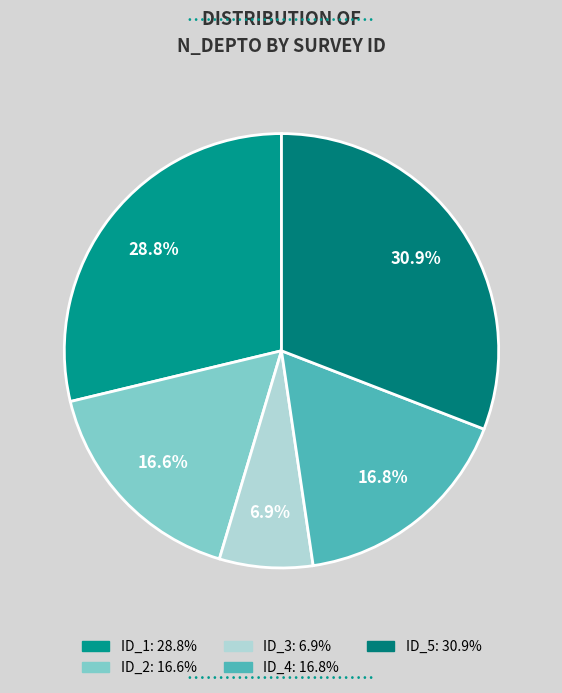

Is there a majority slice in this chart?

No